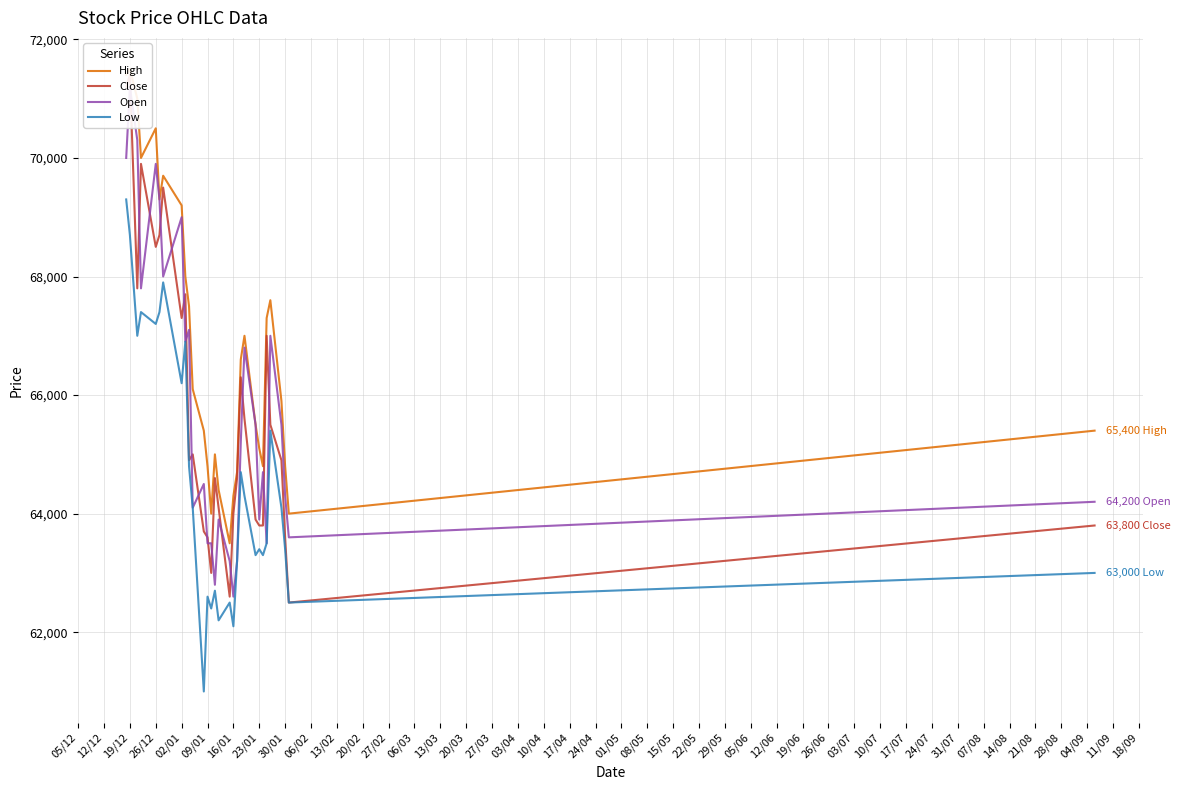

Which series has the largest total across all categories?

High